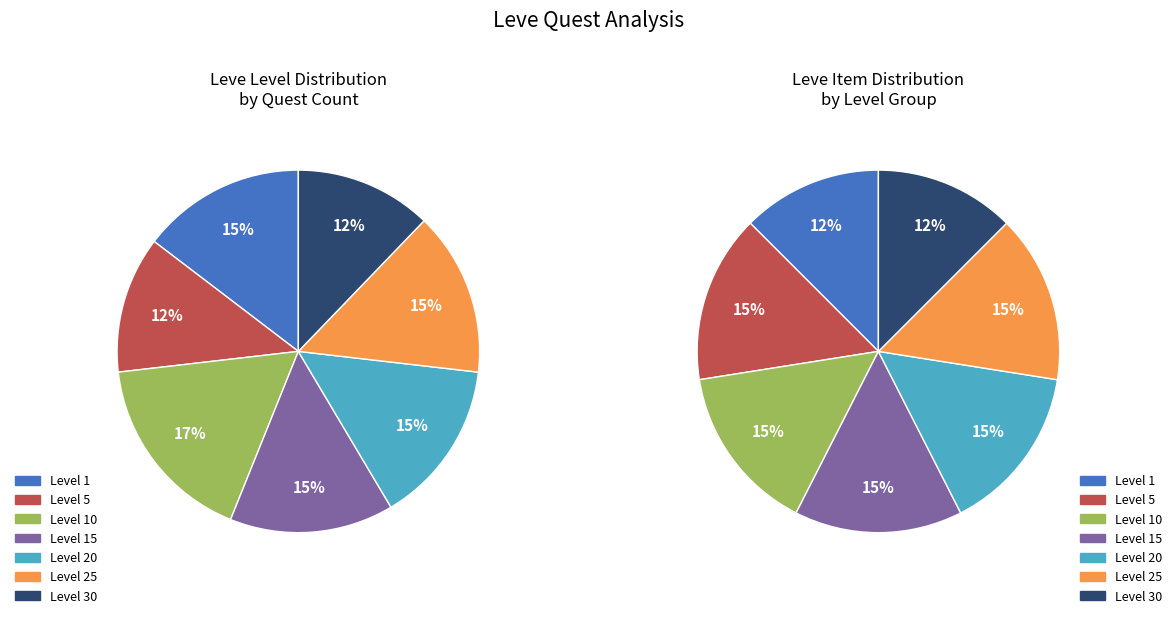

How much of the chart is everything except Level 1?

85.4%